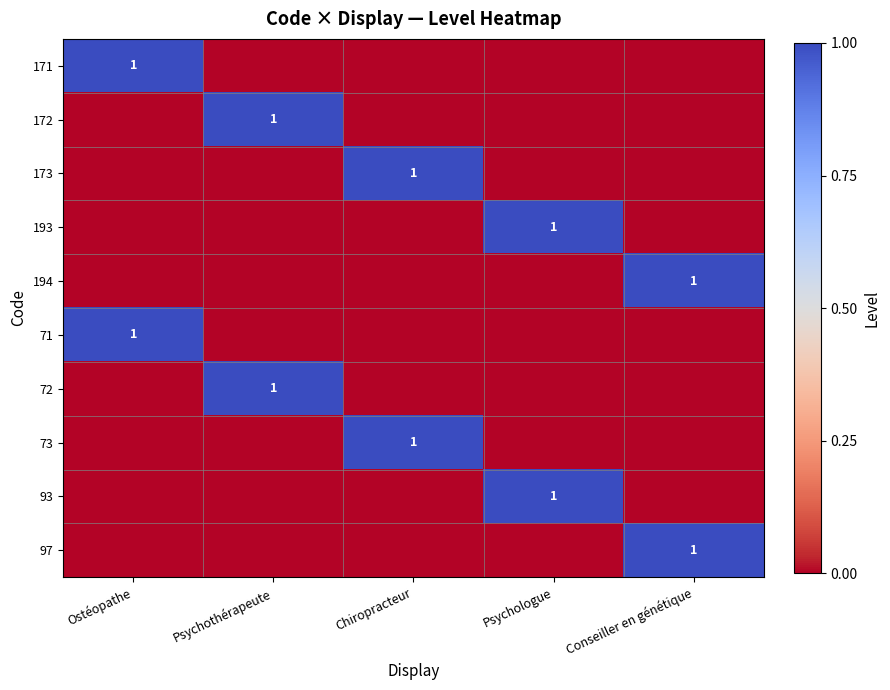

The 172 series shows 2 at Psychothérapeute. True or false?

False